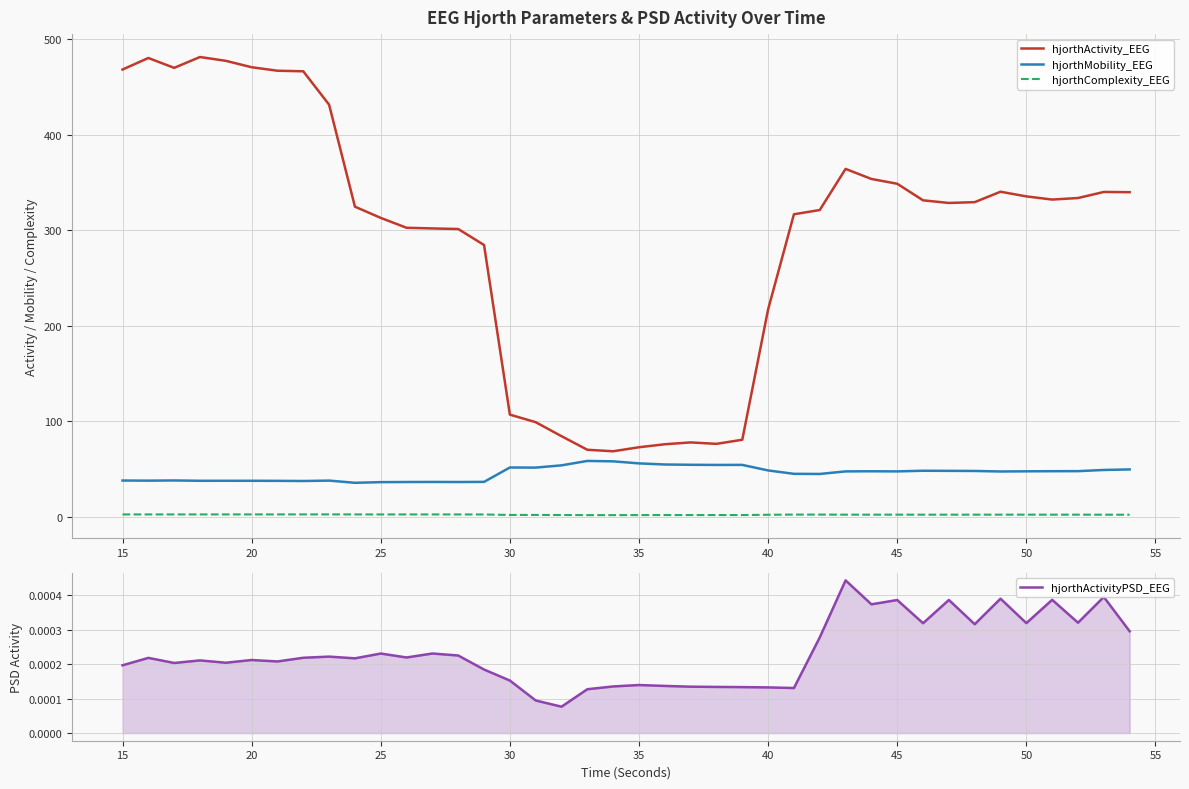

True or false: hjorthComplexity_EEG has a value of 2.5 at 25.

True